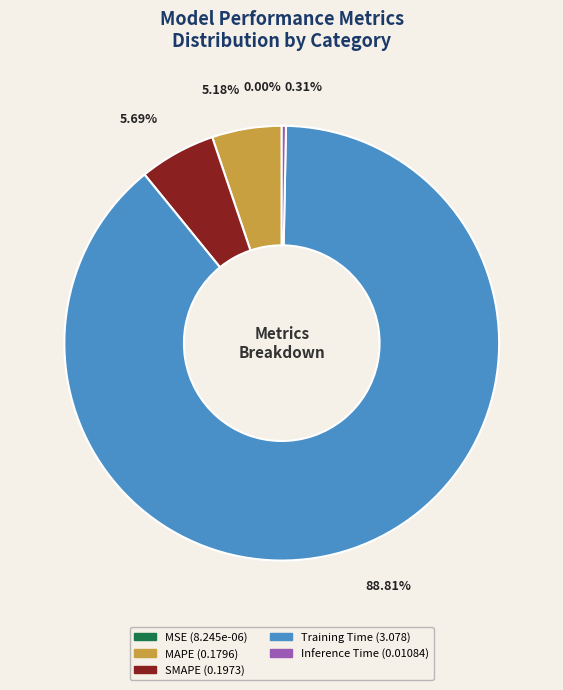

Does MAPE account for over 50% of the chart?

No